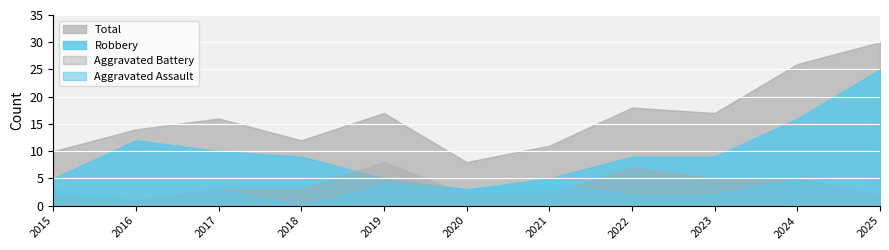

Is it true that Robbery equals 9 at 2018?

True